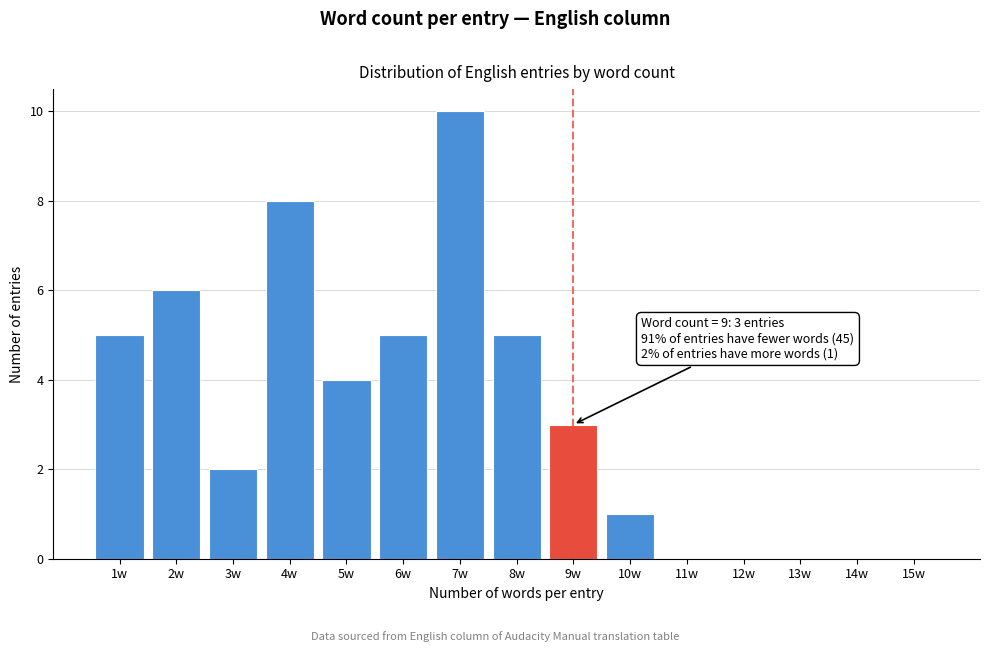

Reading left to right, transcribe all the data shown in this chart.

1w=5	2w=6	3w=2	4w=8	5w=4	6w=5	7w=10	8w=5	9w=3	10w=1	11w=0	12w=0	13w=0	14w=0	15w=0